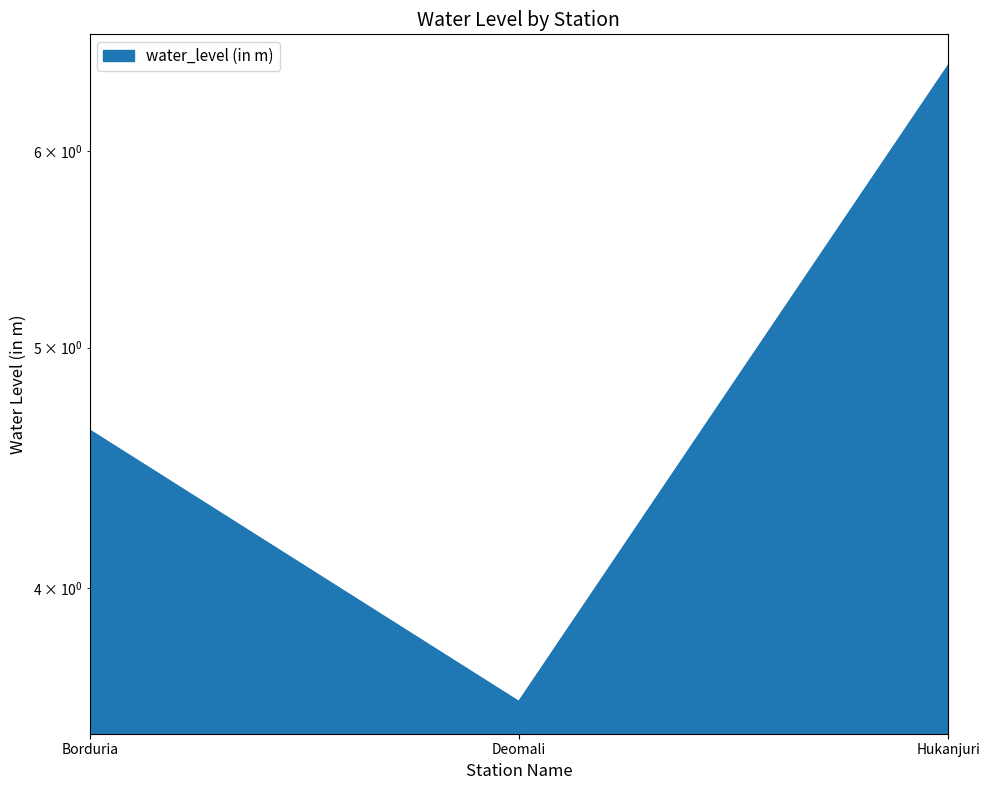

At which label does the data first exceed 4?

Borduria